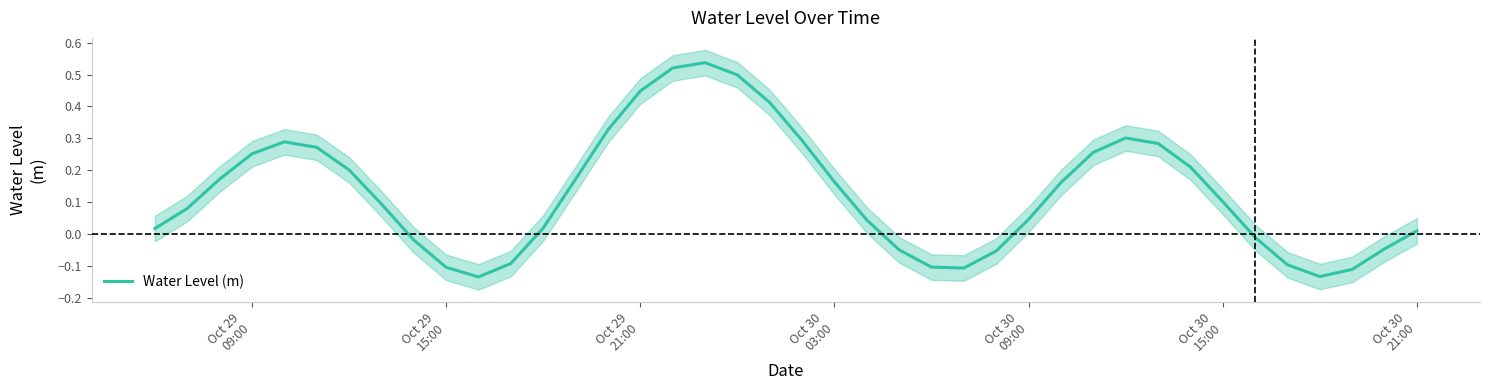

How many data points are less than 0?

13